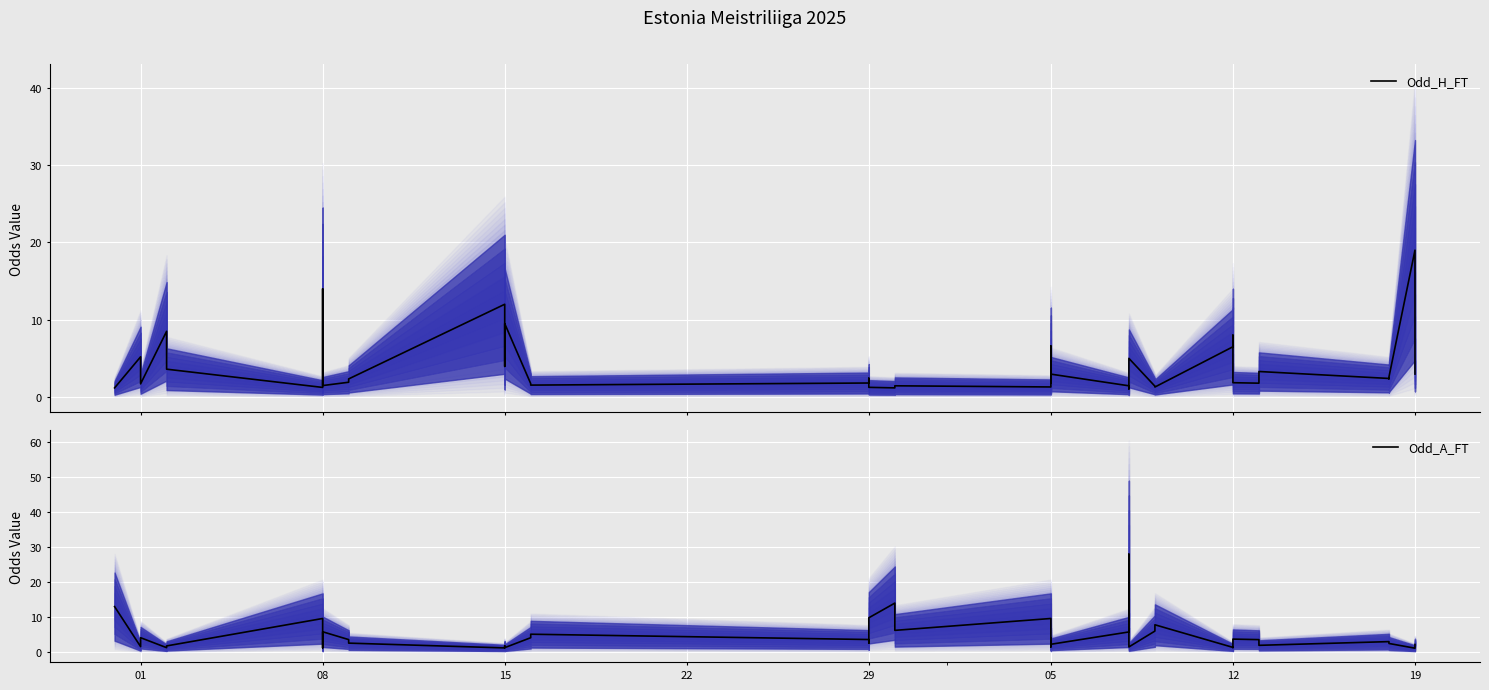

Between which two adjacent categories do Odd_A_FT and Odd_H_FT first intersect?

01 and 08